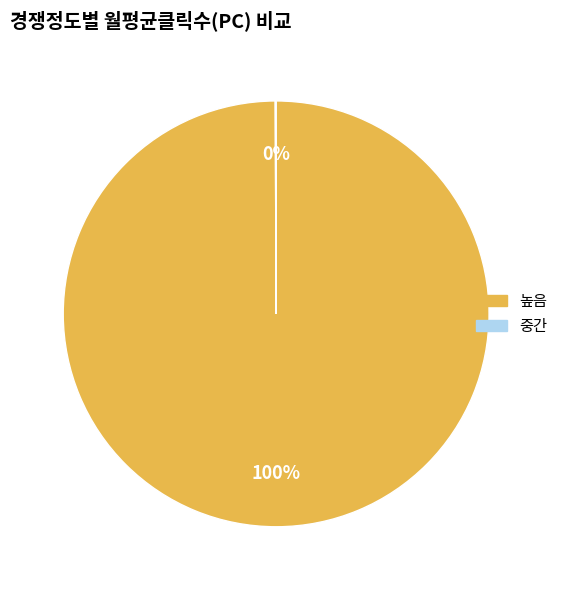

To the nearest percent, what is the difference between the largest and smallest slice percentages?

100%